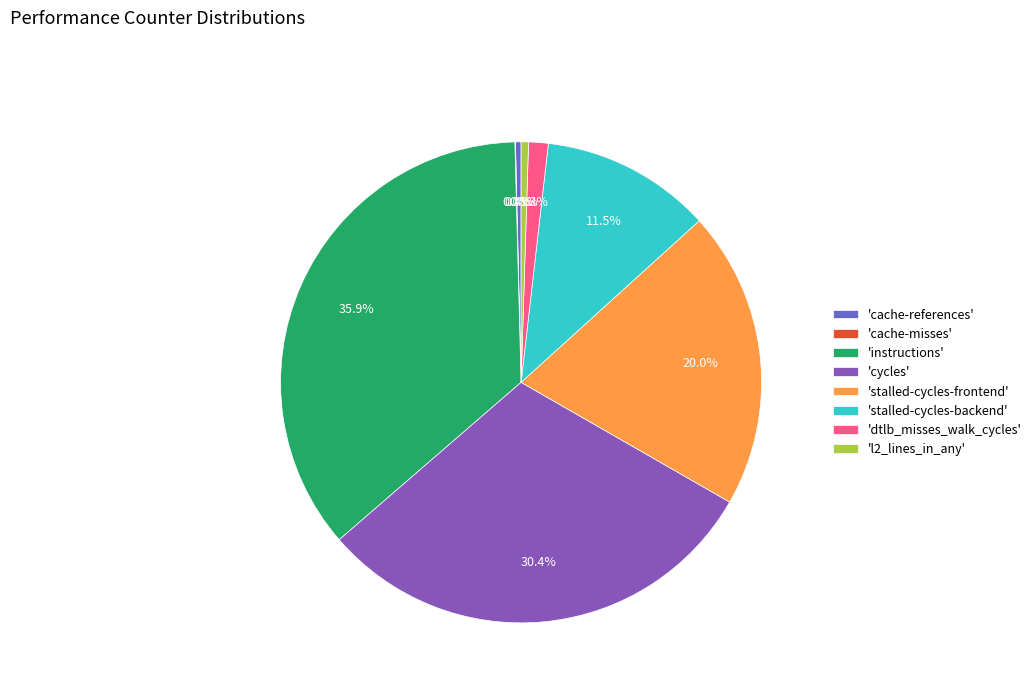

To the nearest percent, what is the difference between the largest and smallest slice percentages?

36%